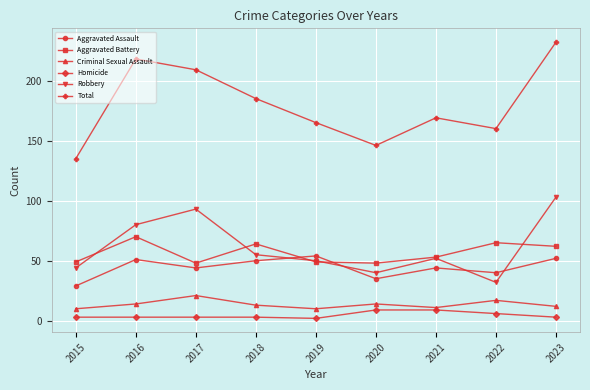

What is the approximate value of Criminal Sexual Assault at 2018?

13